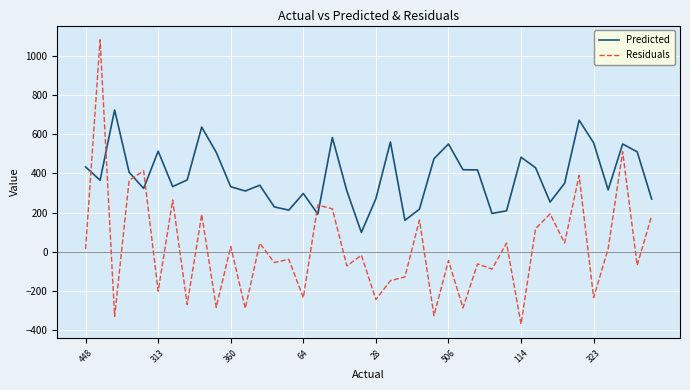

What is the greatest value displayed?

1082.7